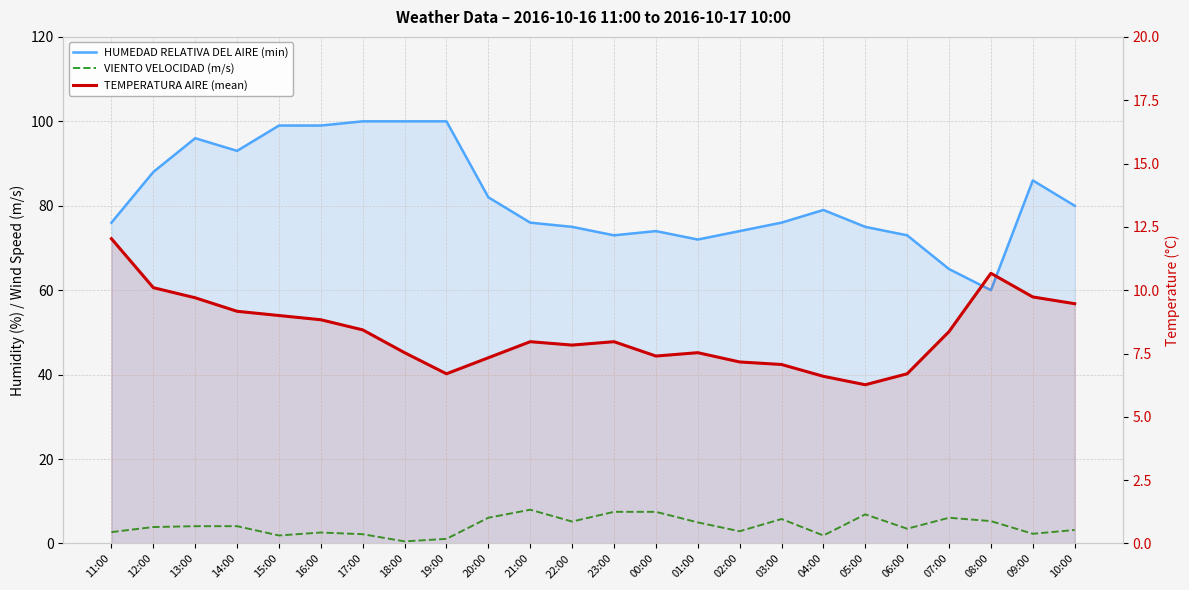

True or false: HUMEDAD RELATIVA DEL AIRE (min) has more than 0 points higher than both neighbors.

True